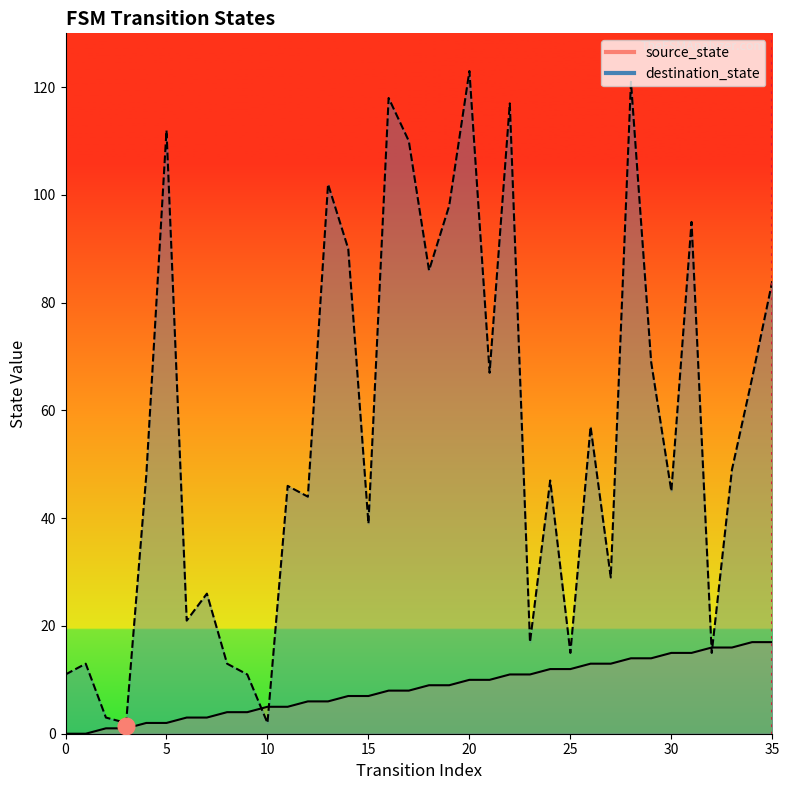

The source_state series shows 12 at 24. True or false?

True